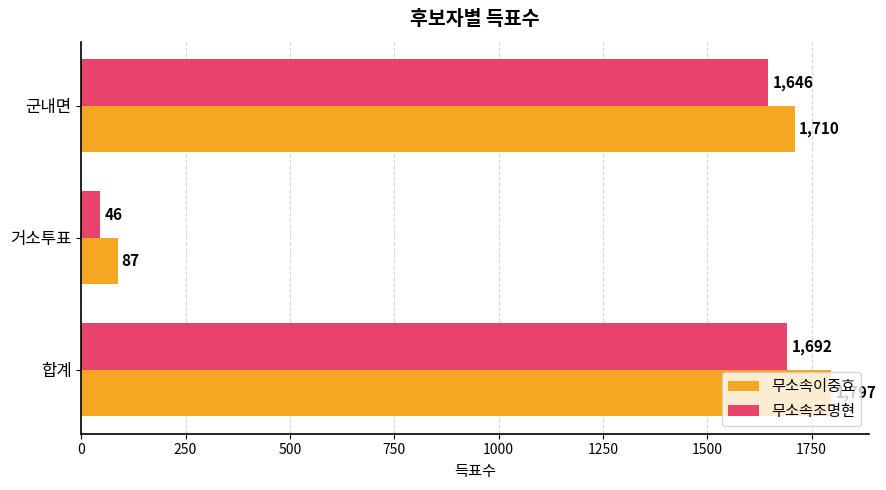

Rank the series at 군내면 from highest to lowest value.

무소속이중효, 무소속조명현